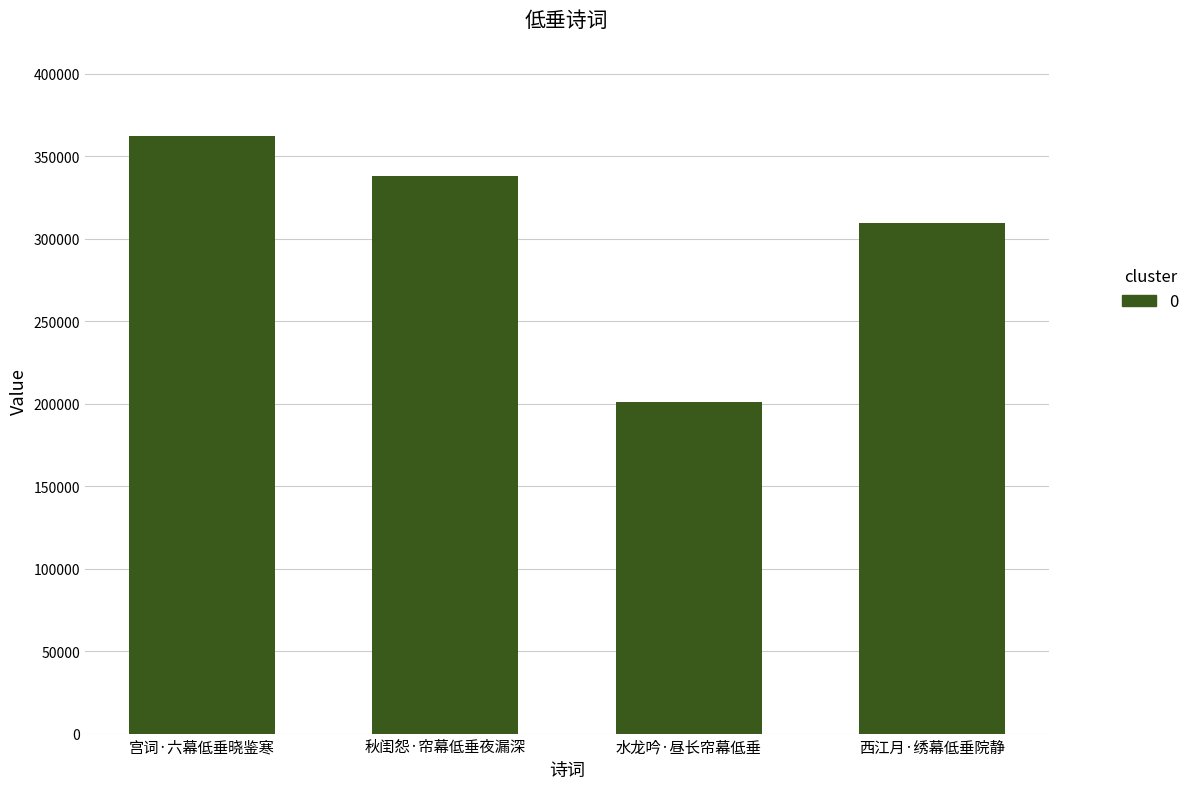

Which category has the lowest value across all series?

水龙吟·昼长帘幕低垂